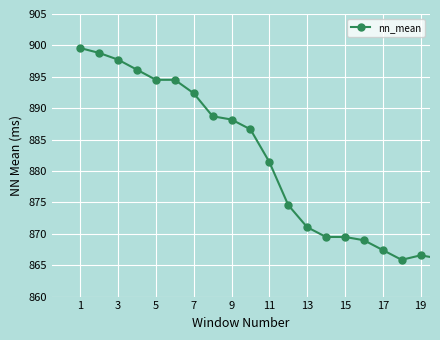

Reading left to right, what are all the values shown in this chart?

899.6	898.8	897.7	896.1	894.5	894.5	892.4	888.7	888.2	886.6	881.4	874.6	871.1	869.5	869.5	869.0	867.4	865.9	866.6	866.1